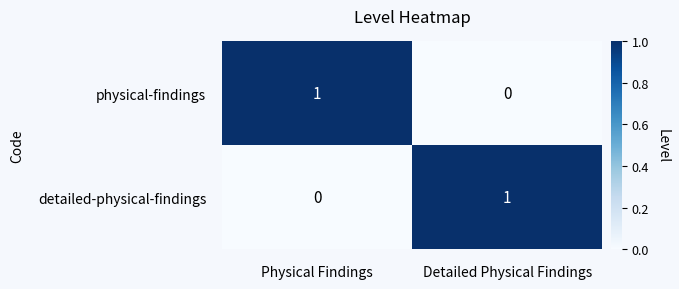

List the labels in order of physical-findings value, smallest first.

Detailed Physical Findings, Physical Findings